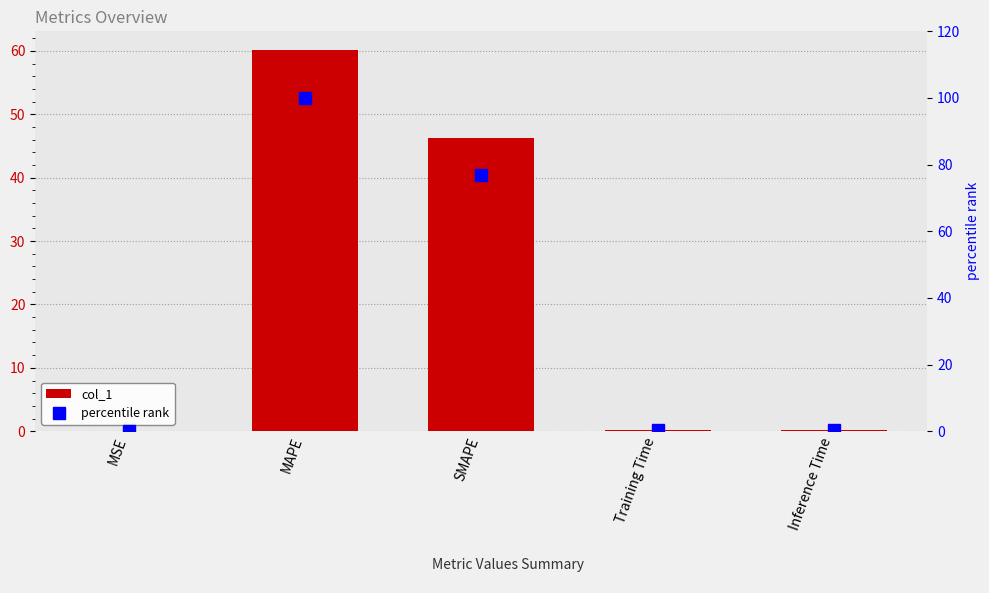

What is the difference between the second highest and minimum values in the percentile rank series?

76.8